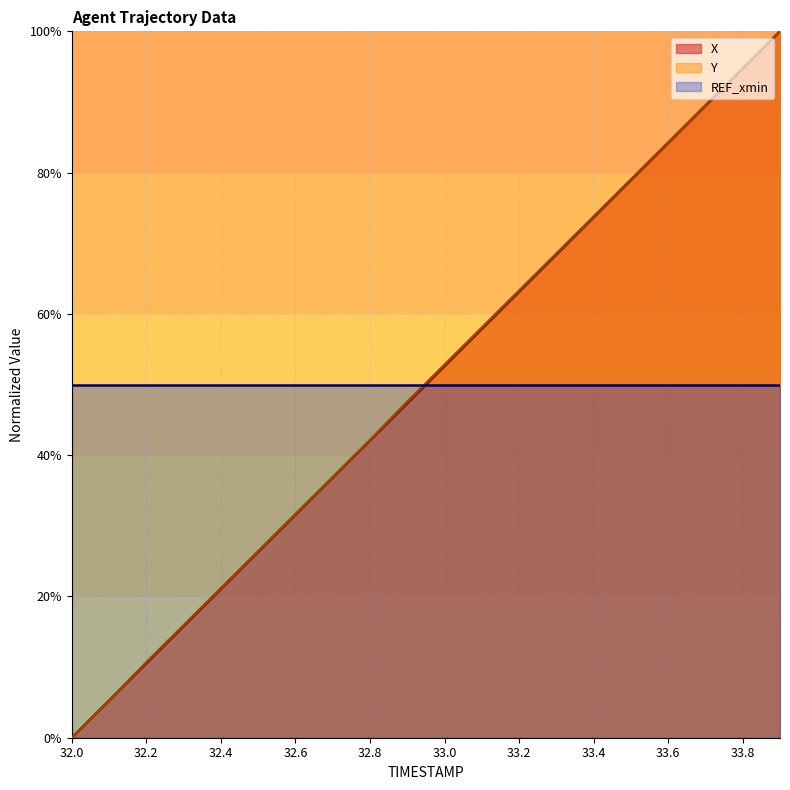

How many intersections are there between X and Y?

1